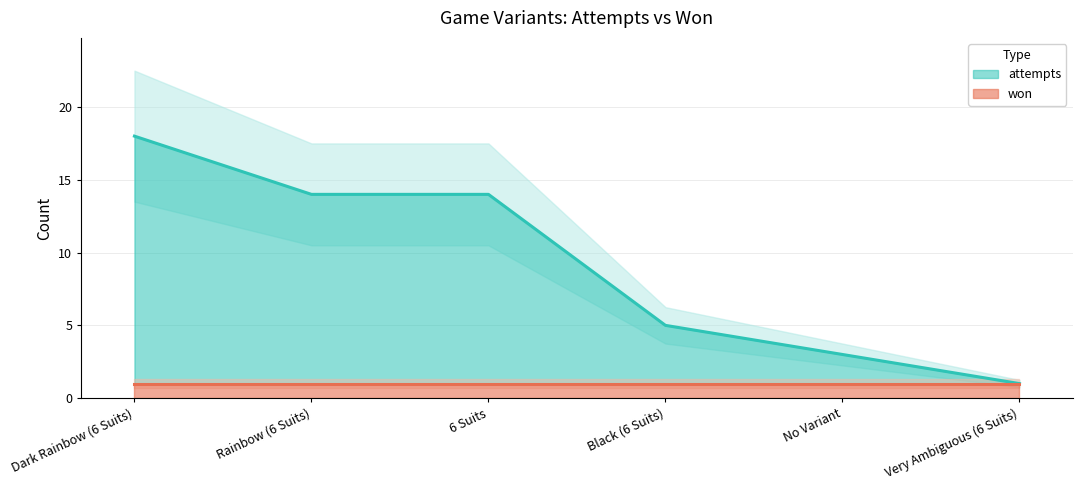

Rank the categories by value from highest to lowest.

Dark Rainbow (6 Suits), Rainbow (6 Suits), 6 Suits, Black (6 Suits), No Variant, Very Ambiguous (6 Suits)